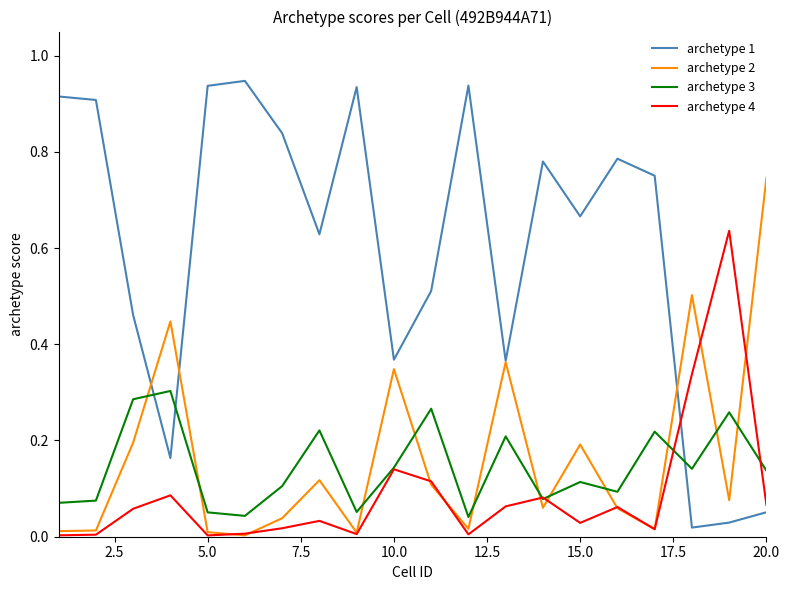

True or false: archetype 2 and archetype 1 intersect in this chart.

True